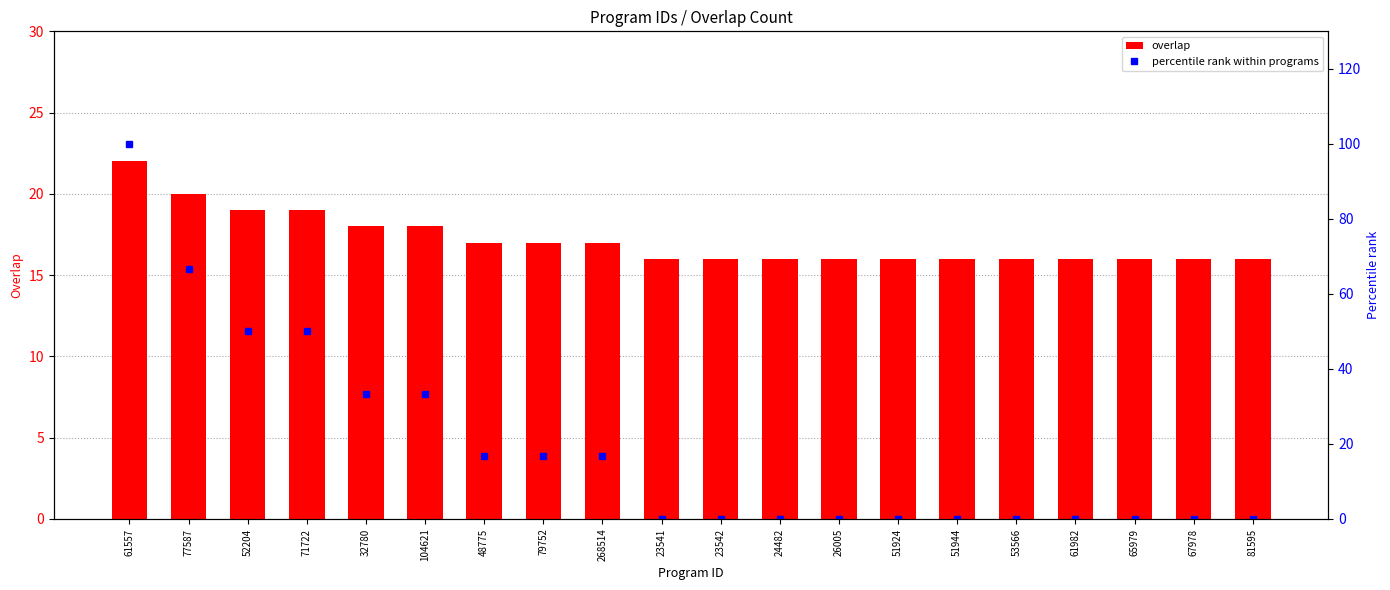

What is the difference between the maximum and second lowest values in the percentile rank within programs series?

100.0